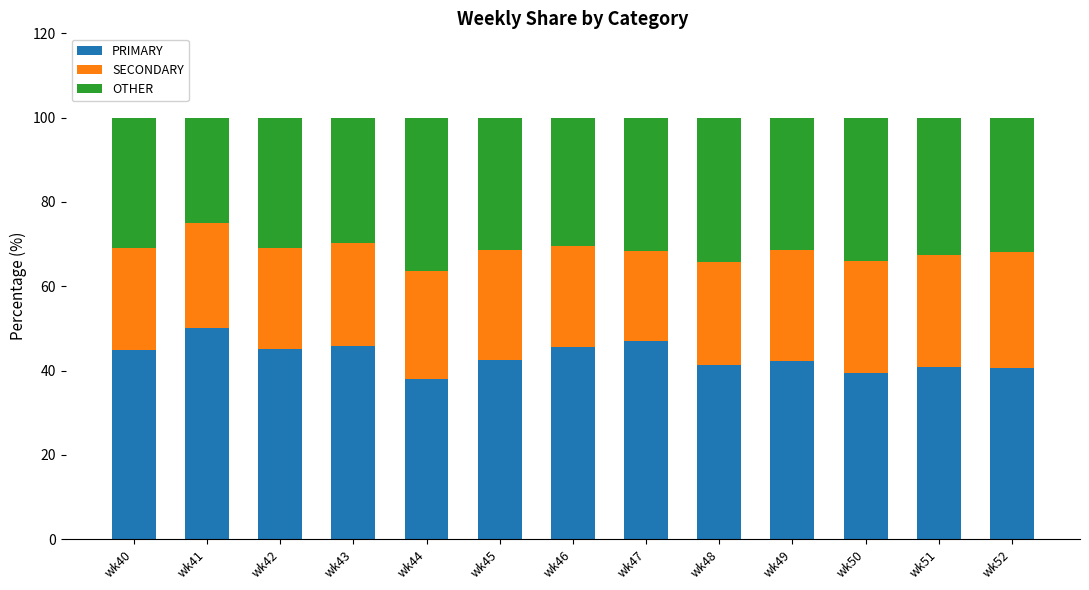

What is the minimum value for PRIMARY?

38.0